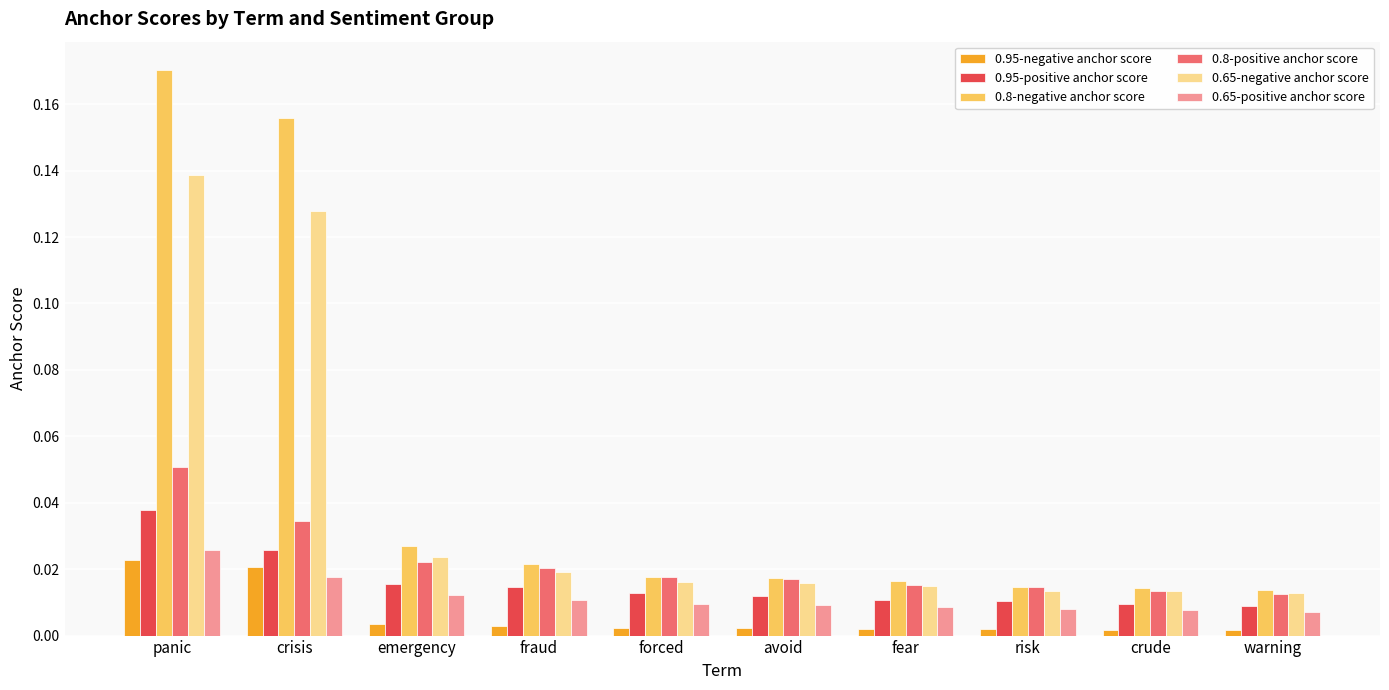

Are the bars horizontal?

No